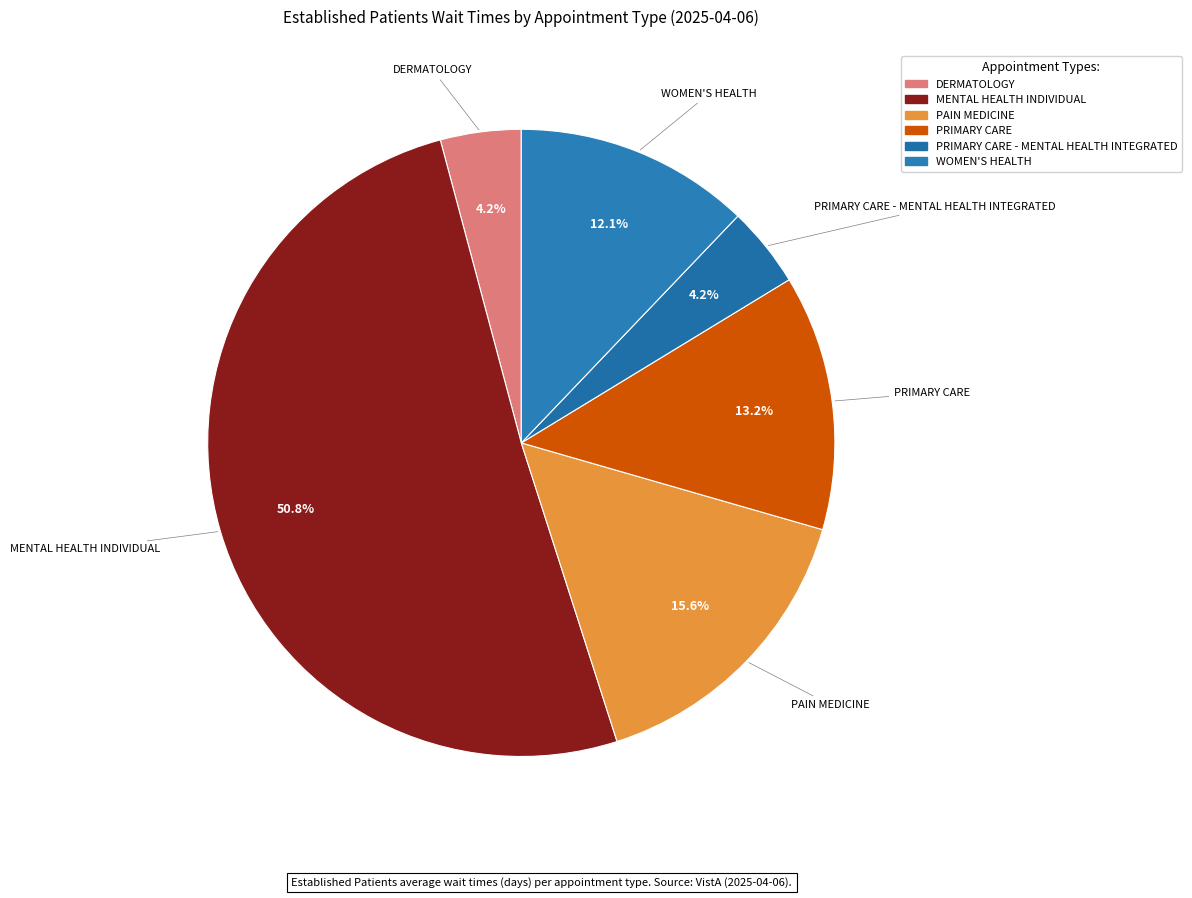

To the nearest percent, what is the average slice percentage?

17%